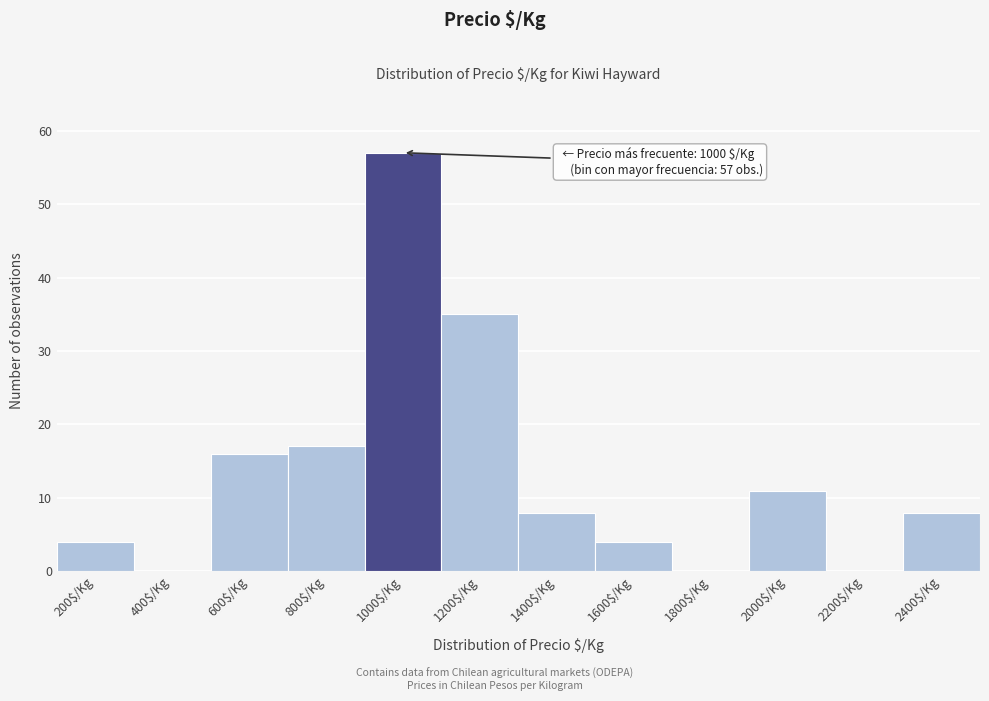

At which label is the value closest to 28?

1200$/Kg